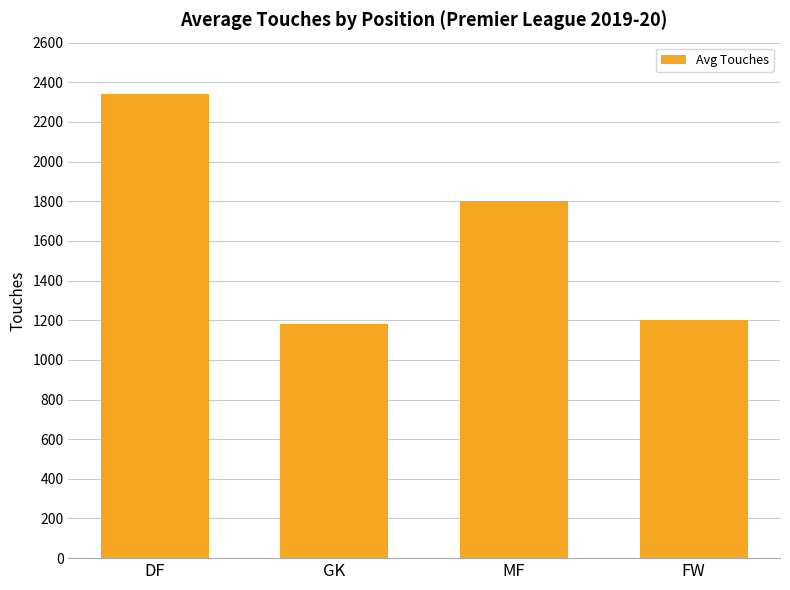

Which category has the highest value across all series?

DF